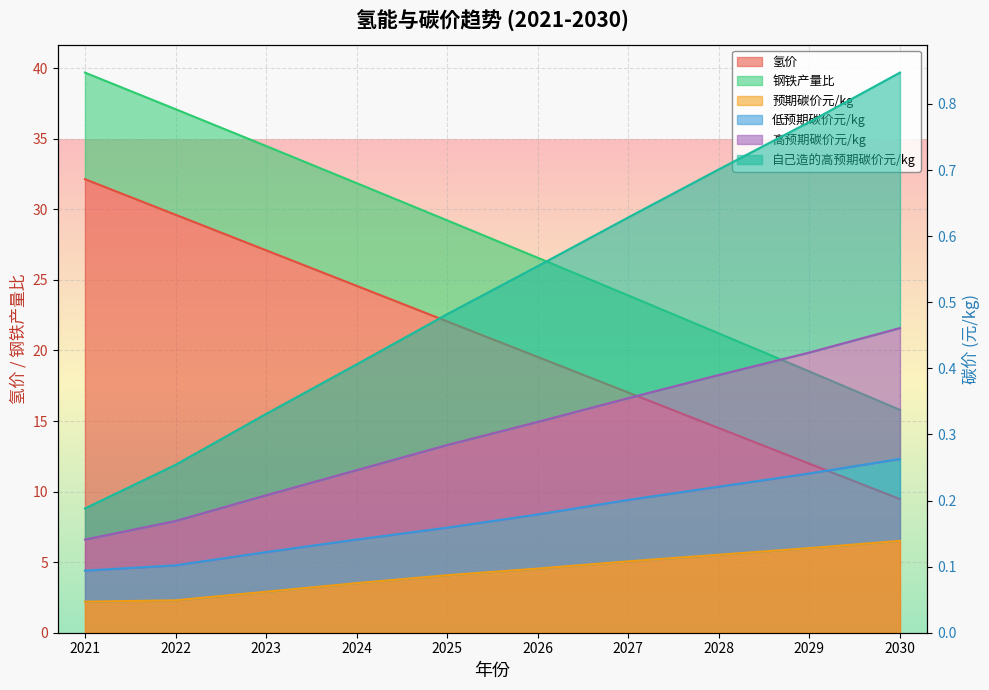

What is the total value across all series at 2028?

37.1